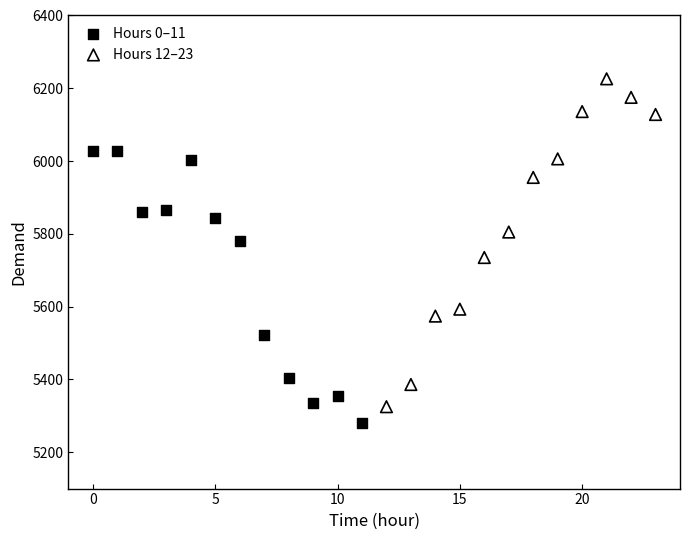

Which series reaches the minimum Y coordinate?

Hours 0–11